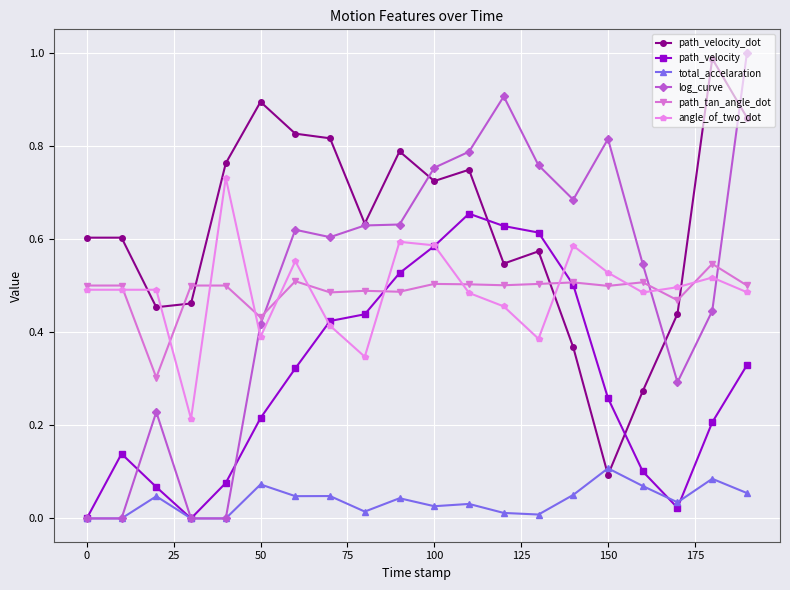

True or false: angle_of_two_dot and path_velocity cross at least once.

True